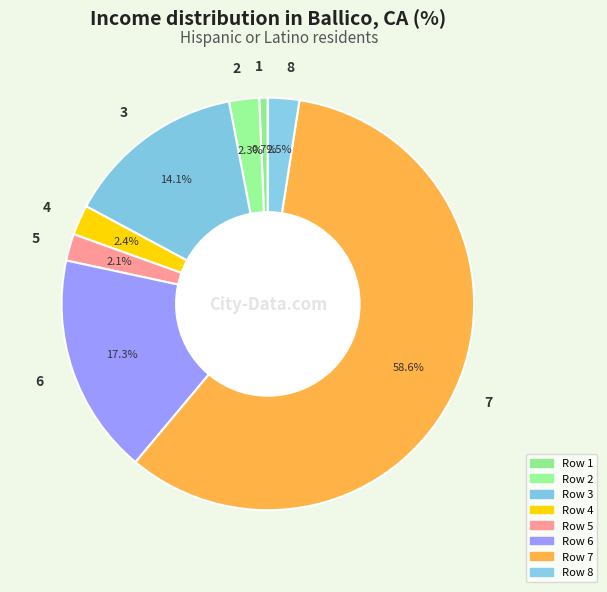

How many slices are in this pie chart?

8